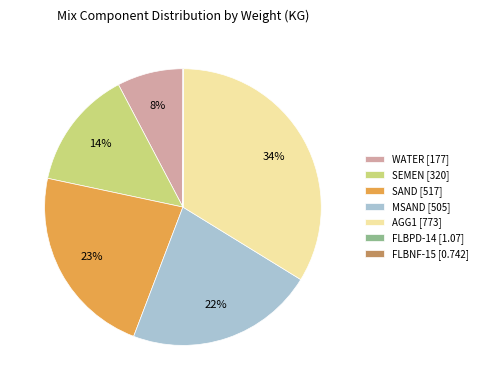

What percentage is the SAND slice, to the nearest percent?

23%